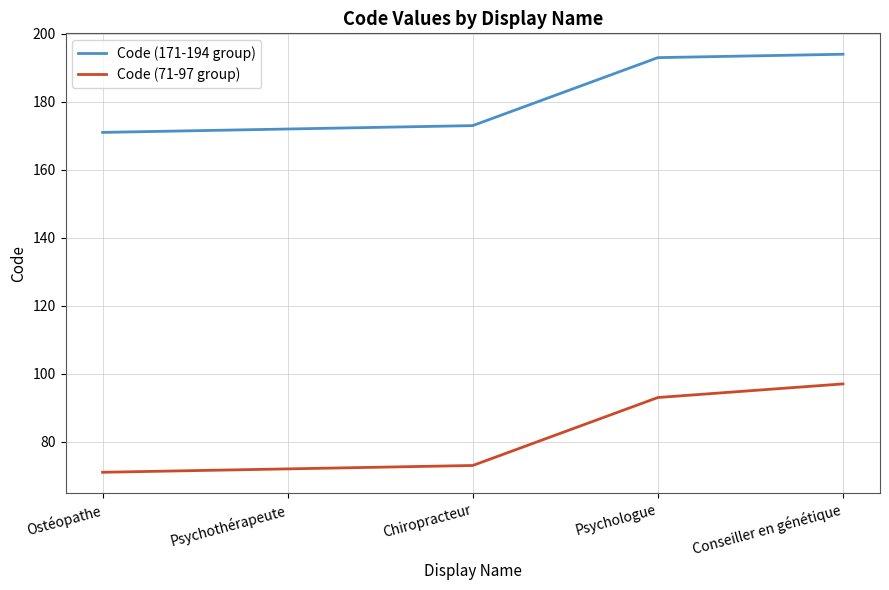

Is this an area chart (filled region under the line)?

No